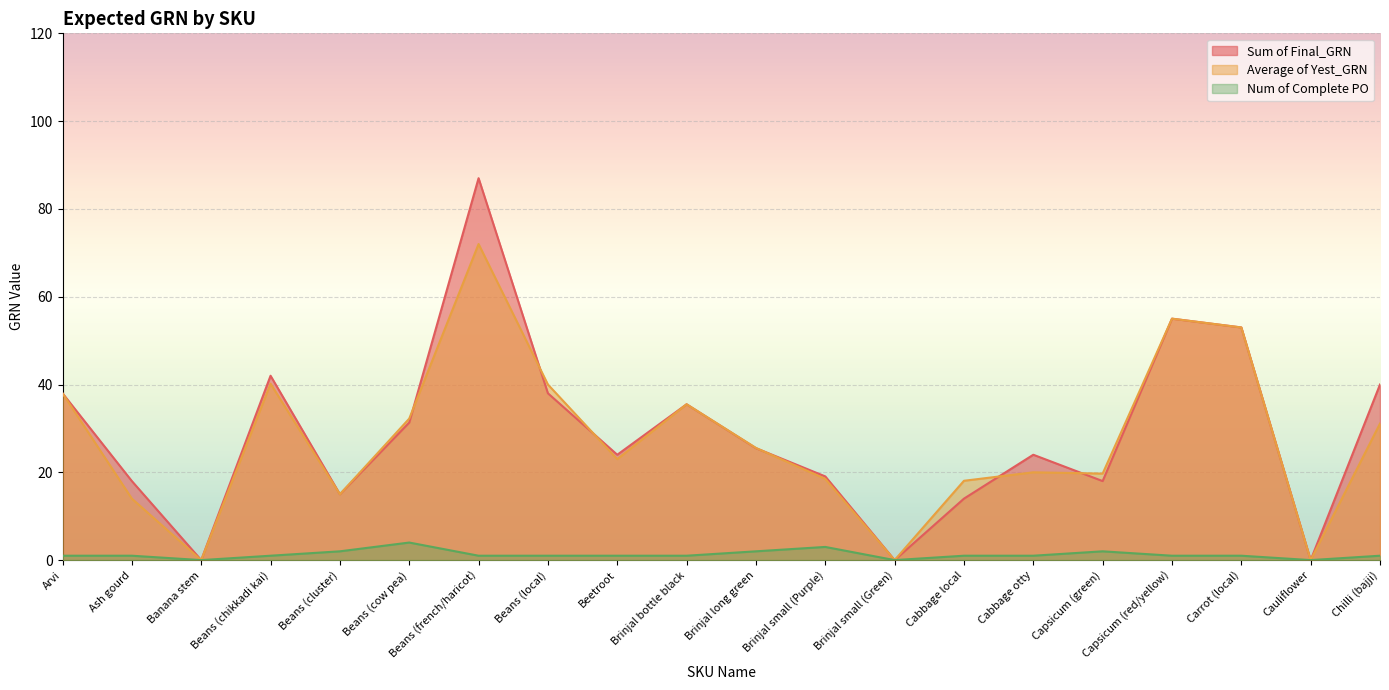

Which series has the widest spread of values?

Sum of Final_GRN